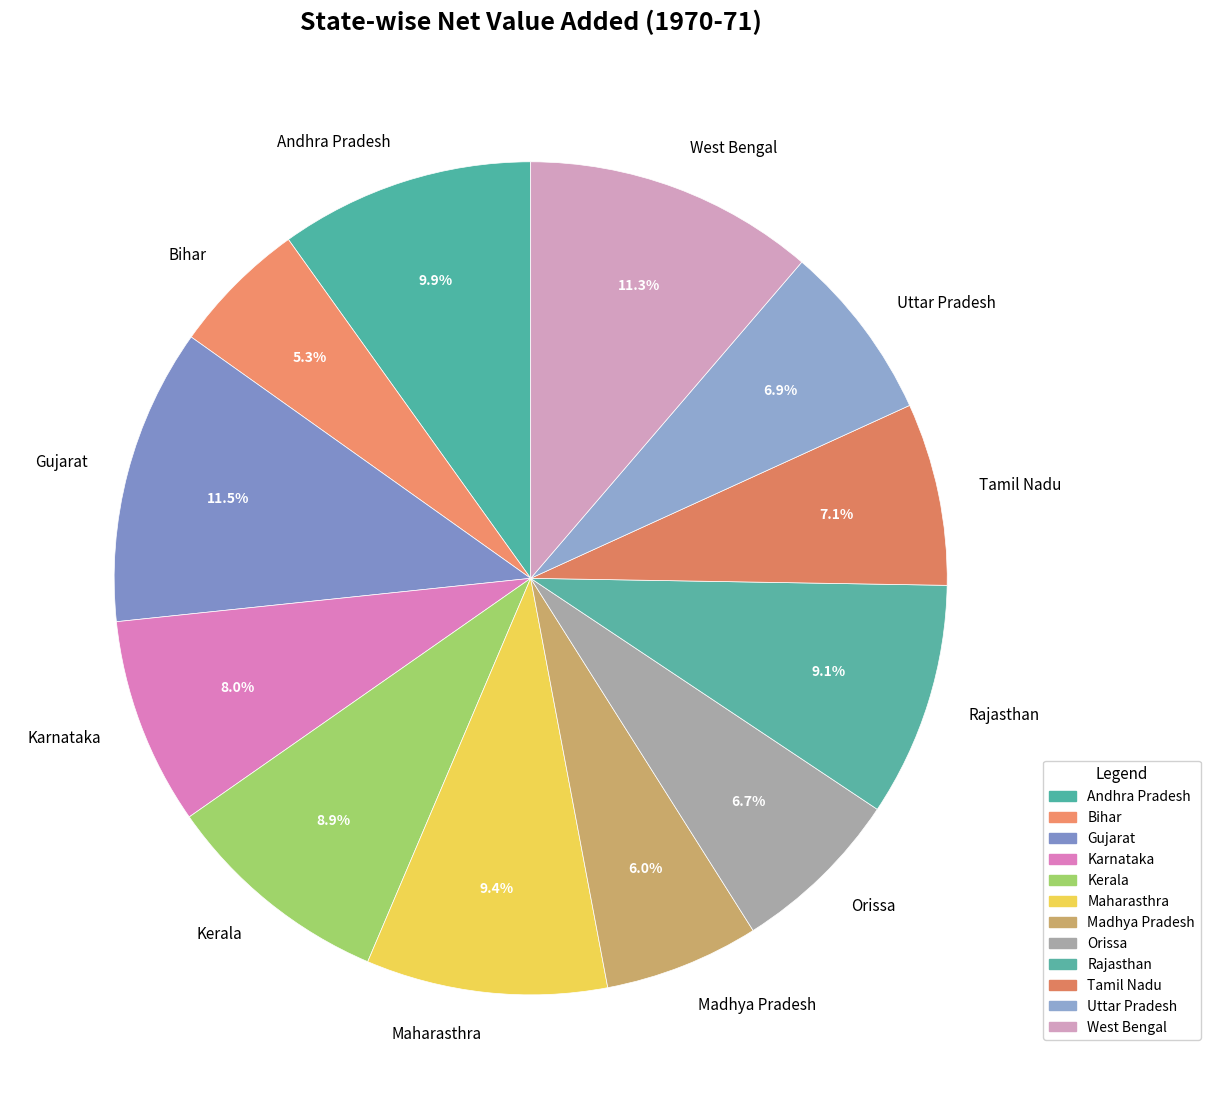

Count the number of slices in the pie.

12